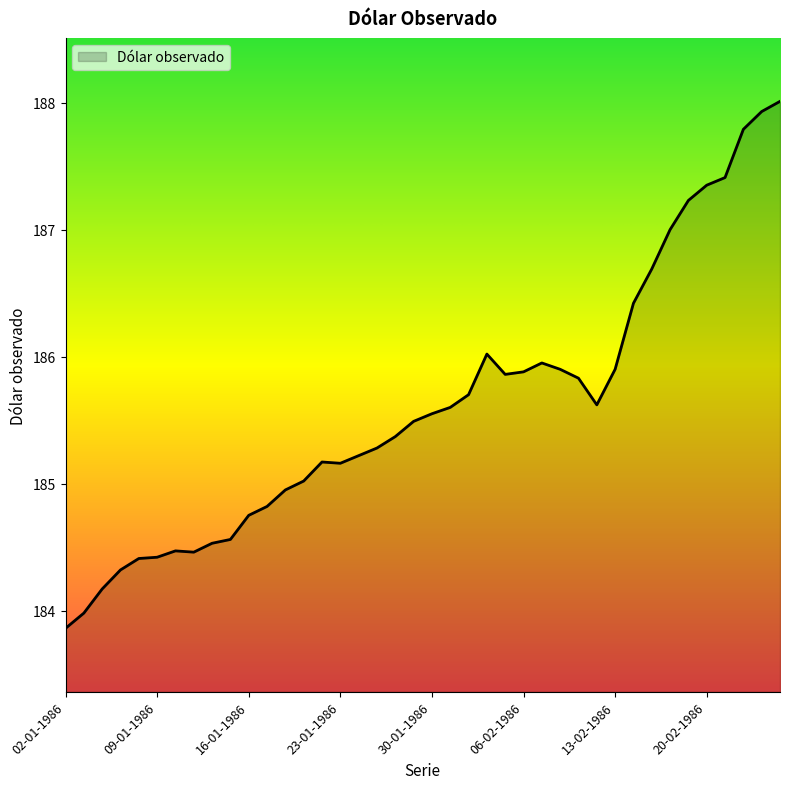

What is the maximum value shown in the chart?

188.0